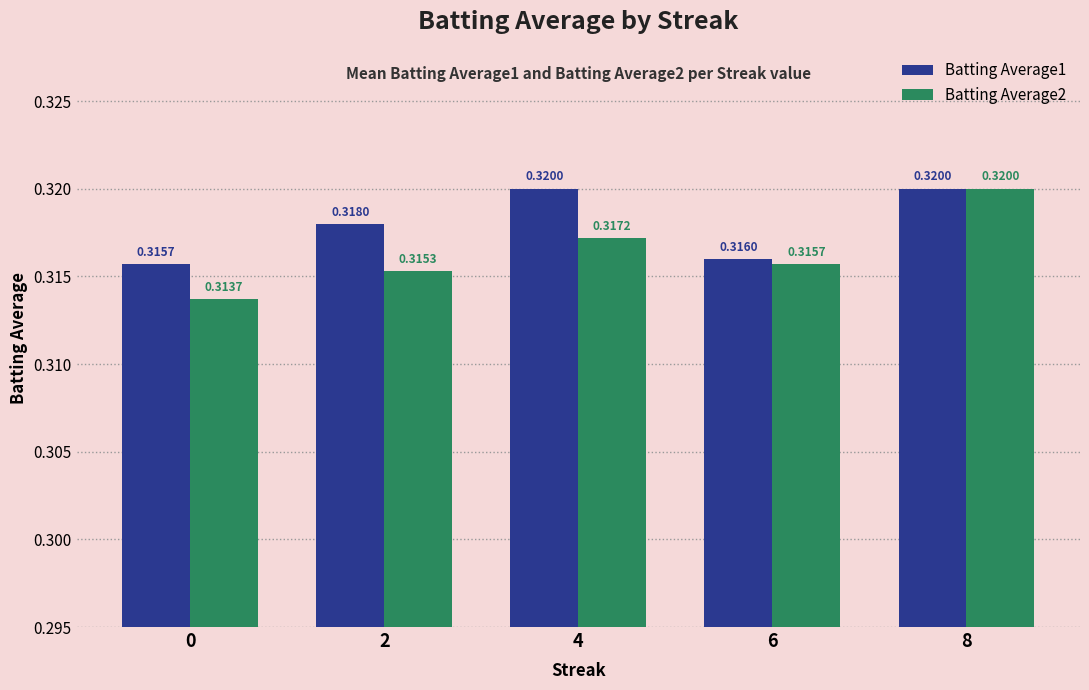

What is the sum of all Batting Average2 values?

1.6